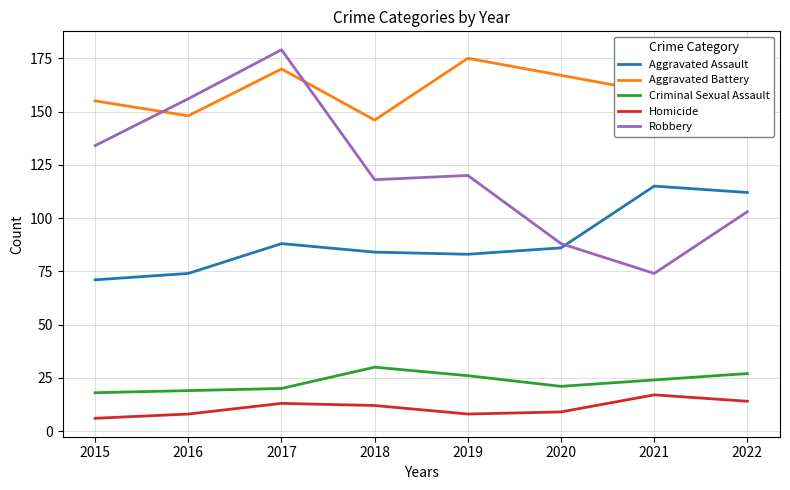

Rank the series at 2022 from lowest to highest value.

Homicide, Criminal Sexual Assault, Robbery, Aggravated Assault, Aggravated Battery